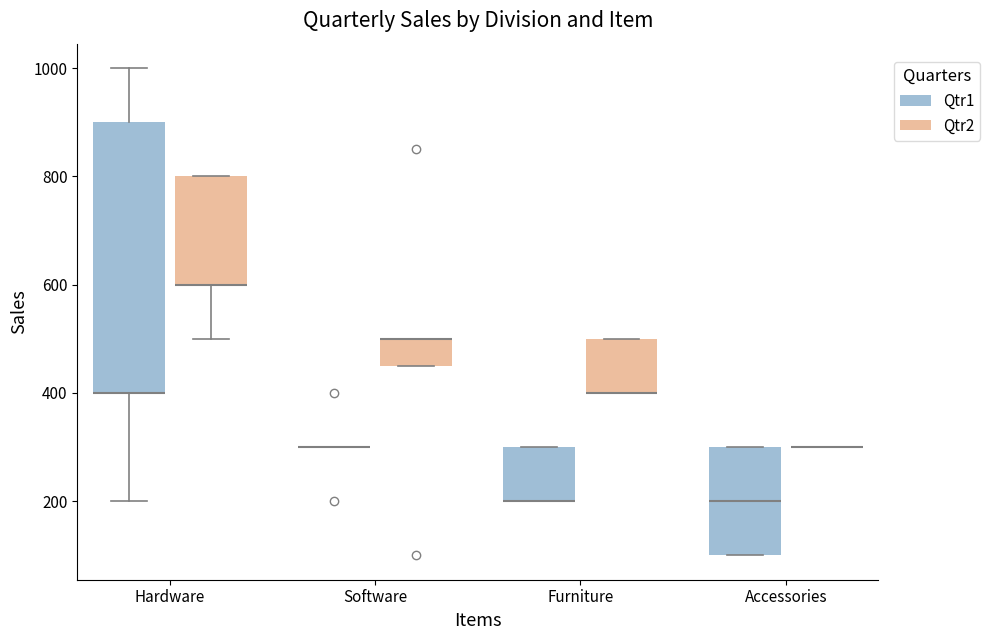

Where is the lower edge of the box for Hardware (Qtr2) on the y-axis? The values are not printed on the chart, so give them approximately, as read against the axis.

600